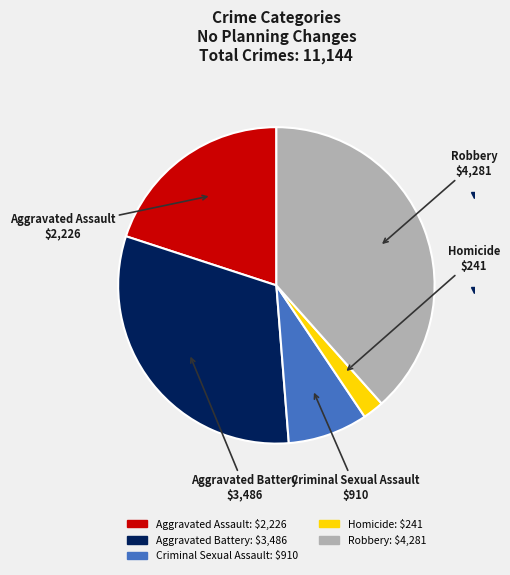

Rank the categories by value from lowest to highest.

Homicide, Criminal Sexual Assault, Aggravated Assault, Aggravated Battery, Robbery